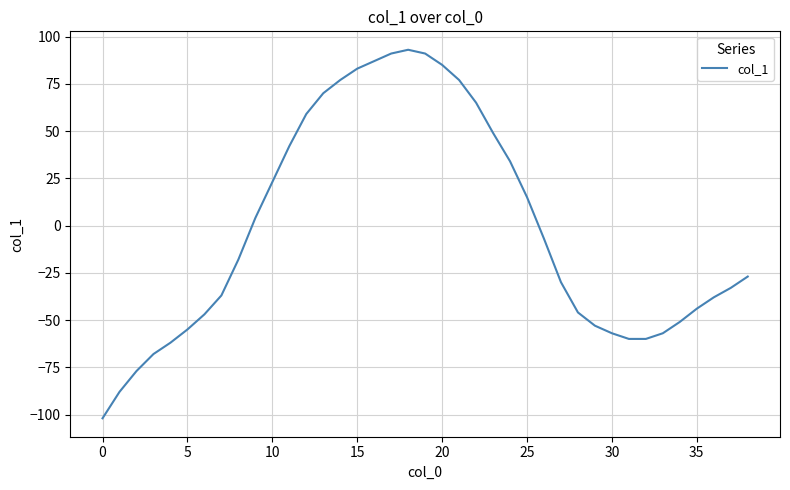

What is the difference between the maximum and minimum values?

195